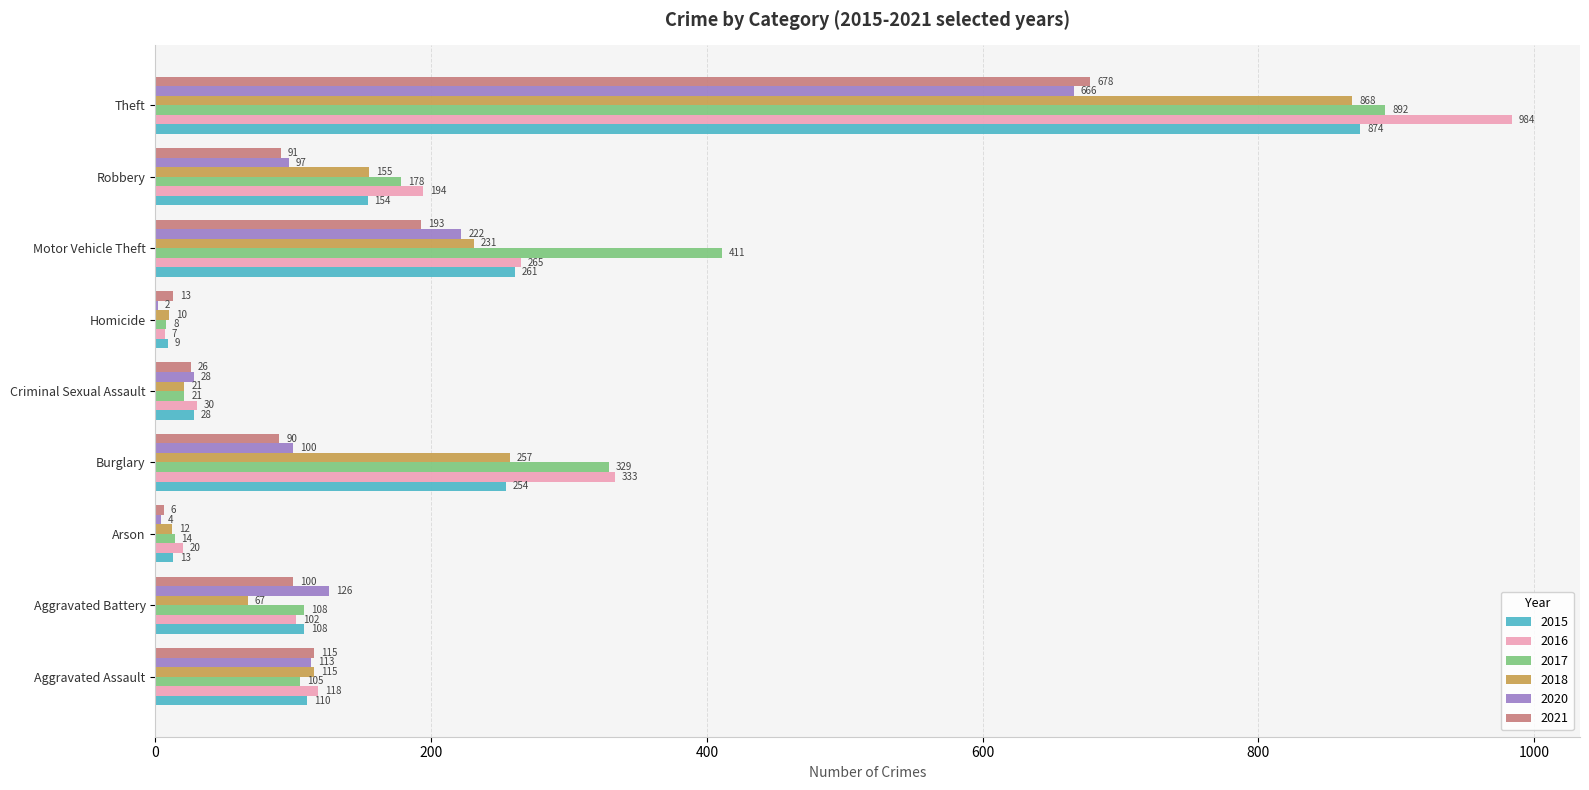

Is it true that 2020 equals 28 at Criminal Sexual Assault?

True